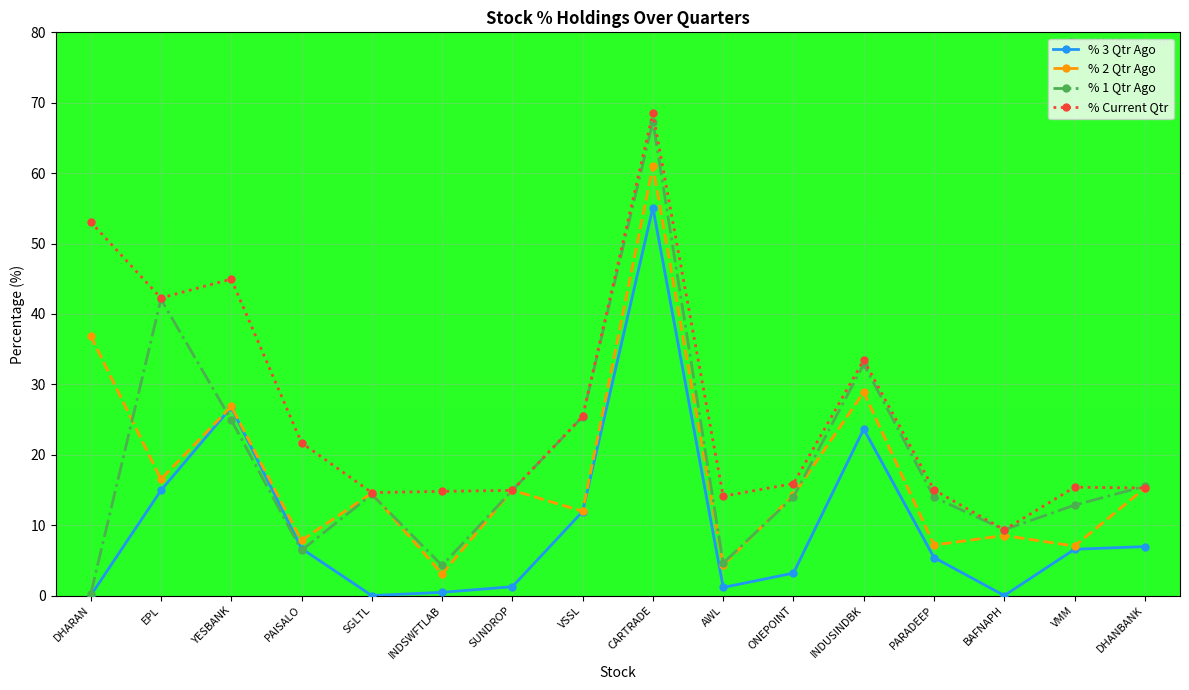

What are all the series names shown in the legend?

% 3 Qtr Ago, % 2 Qtr Ago, % 1 Qtr Ago, % Current Qtr